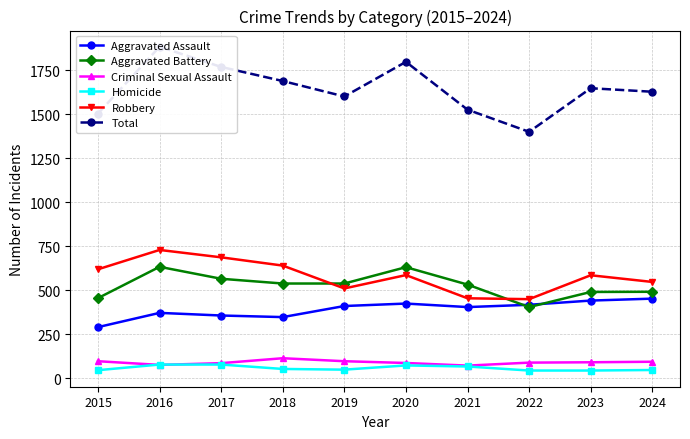

How many lines are shown in the chart?

6